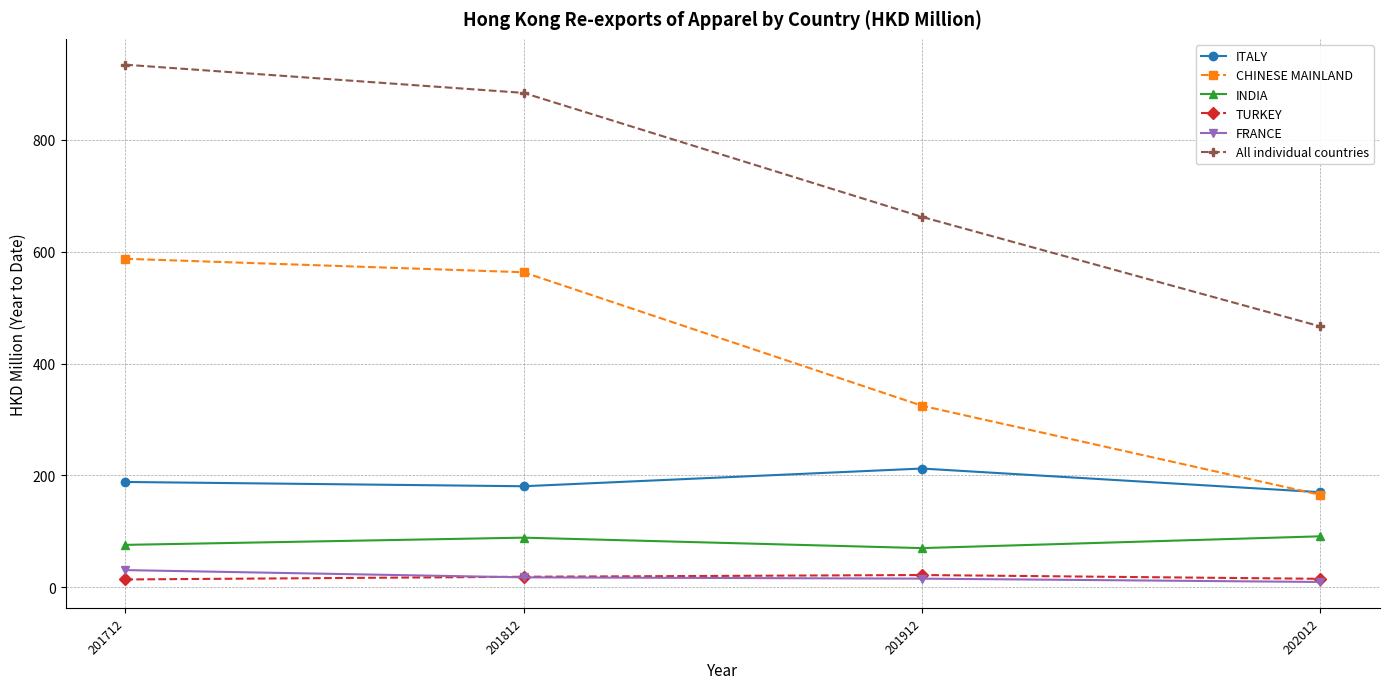

Is it true that All individual countries equals 662.3 at 201912?

True